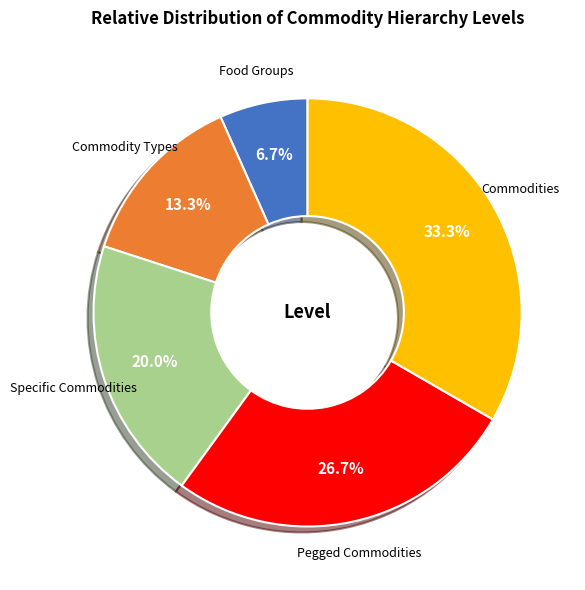

What percentage is the Commodity Types slice, to the nearest percent?

13%